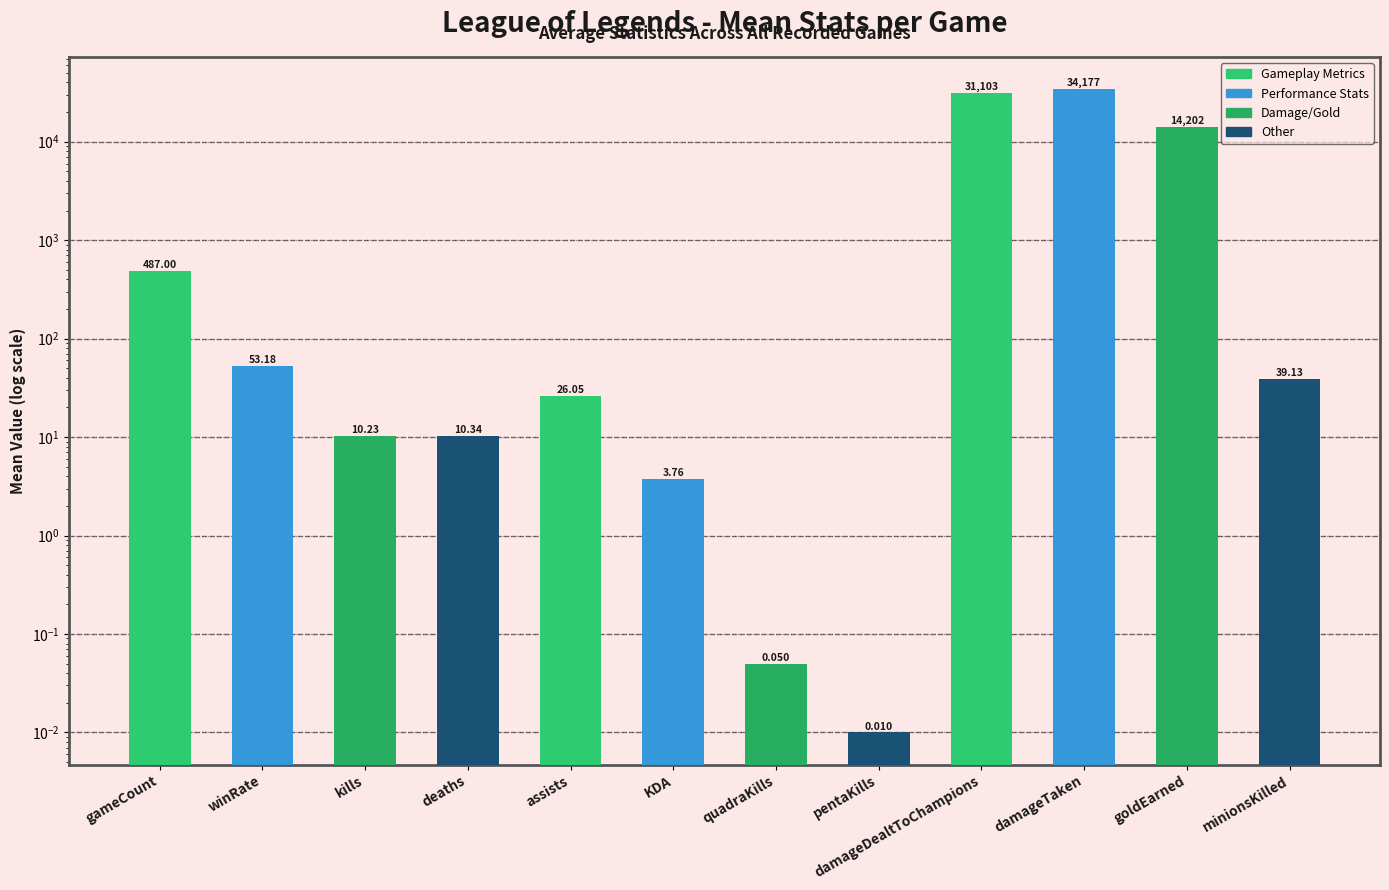

True or false: the data shows 0.0 at pentaKills.

False